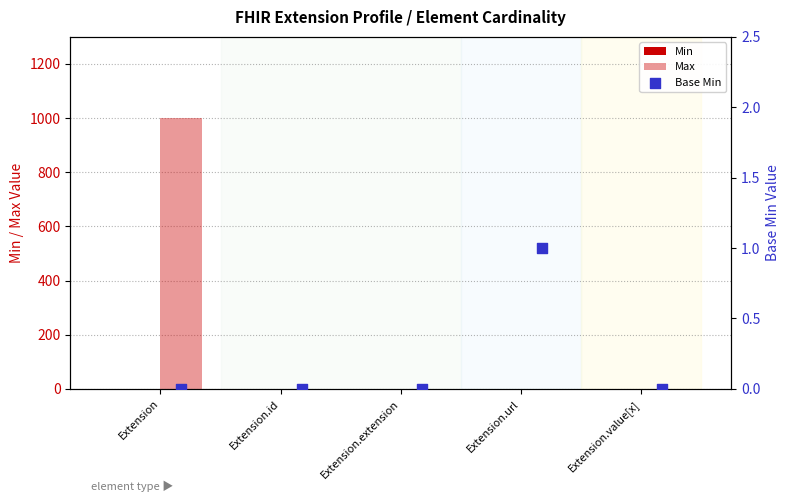

Is the value of Max at Extension.value[x] greater than the value of Base Min at Extension?

Yes